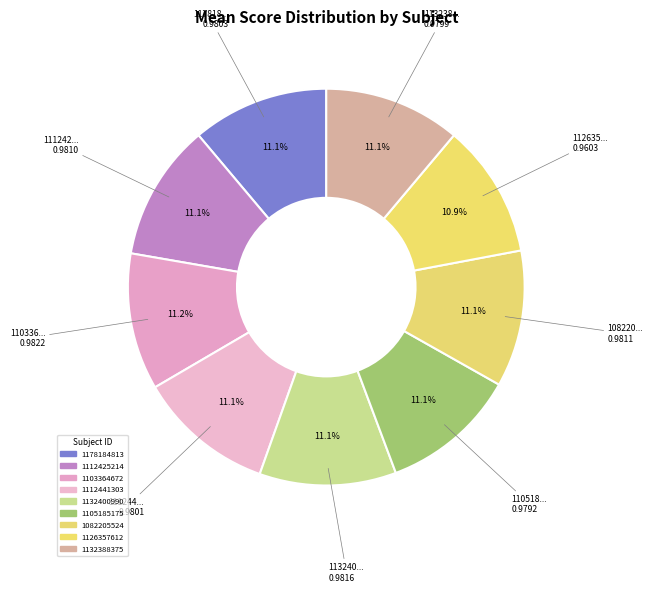

True or false: 1082205524 accounts for 11% of the total.

True